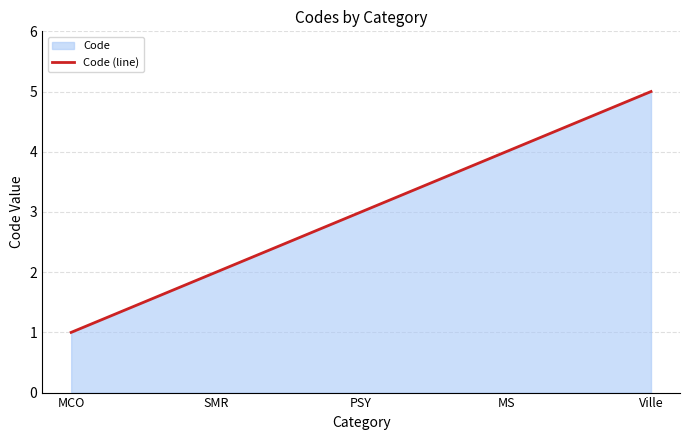

List the labels in order of value, largest first.

Ville, MS, PSY, SMR, MCO